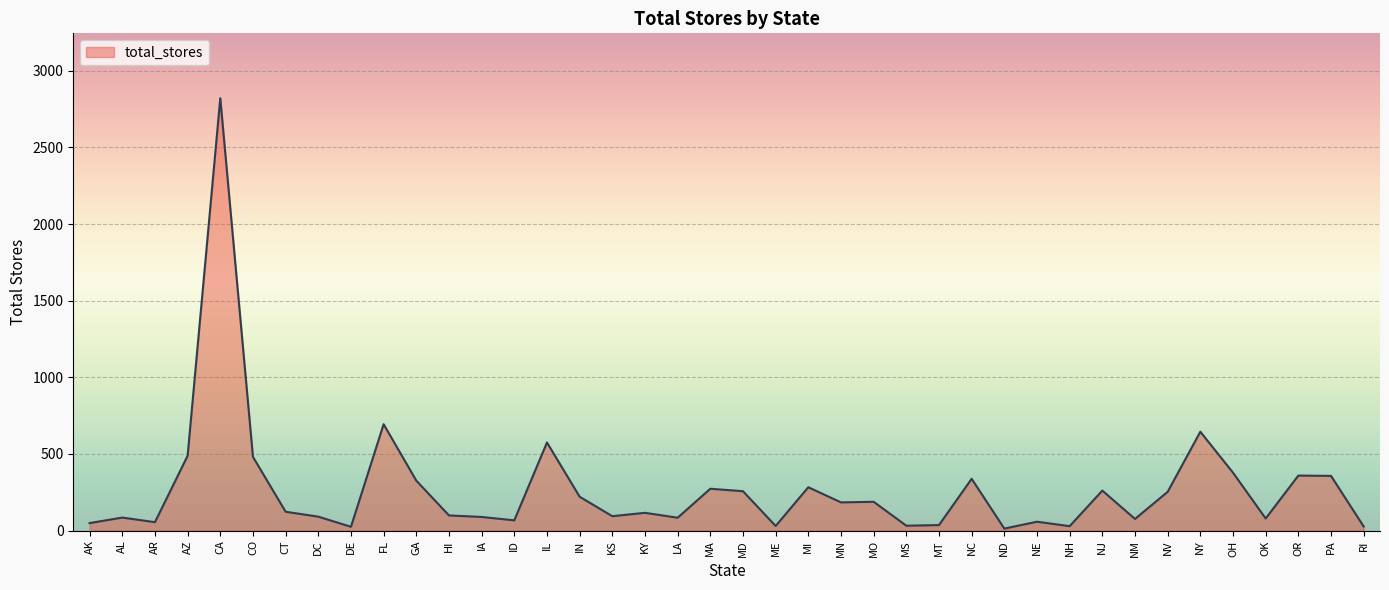

The chart shows a value of 94 at KS. True or false?

True